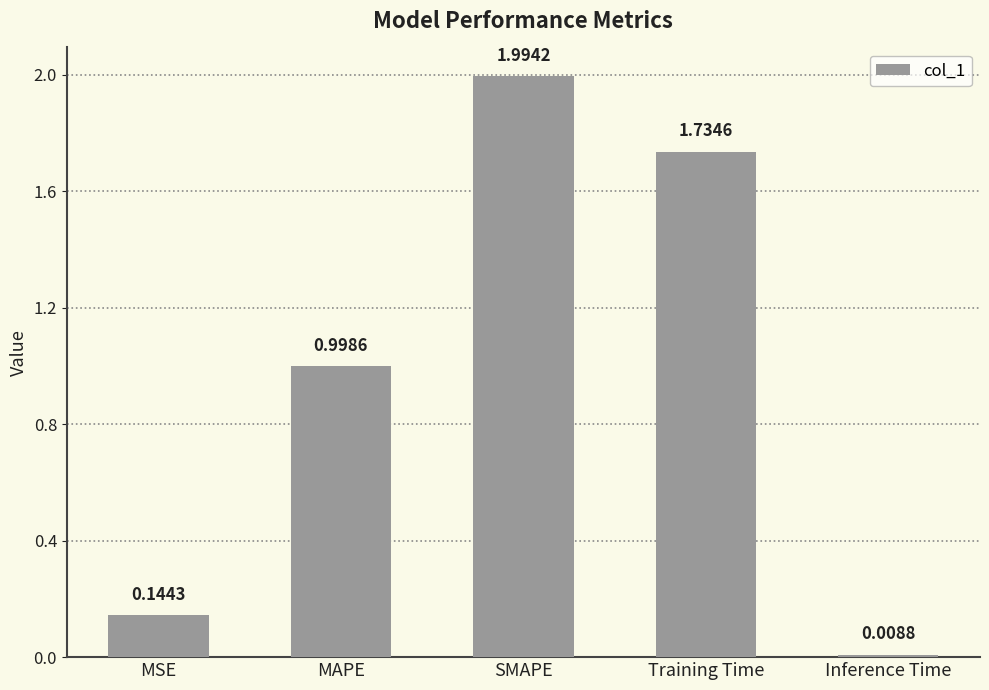

Which label corresponds to the largest value in the chart?

SMAPE